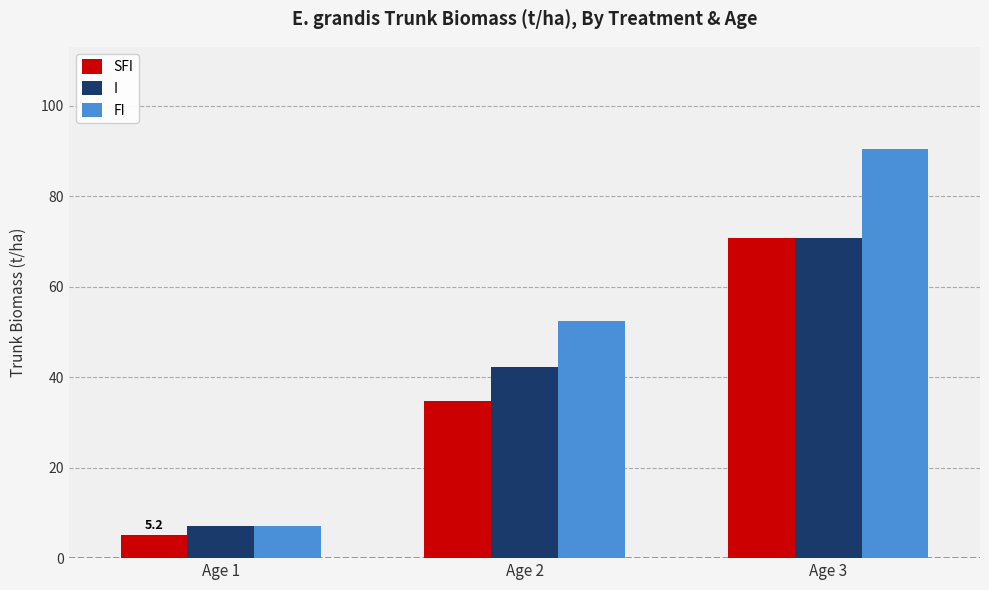

At which label does SFI reach its minimum?

Age 1